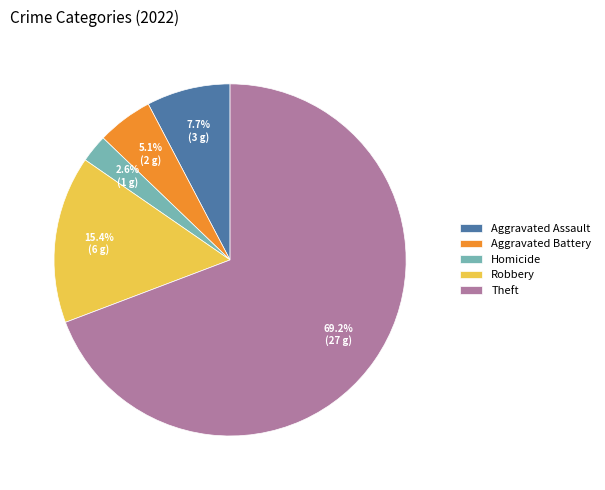

Rank the categories by value from lowest to highest.

Homicide, Aggravated Battery, Aggravated Assault, Robbery, Theft